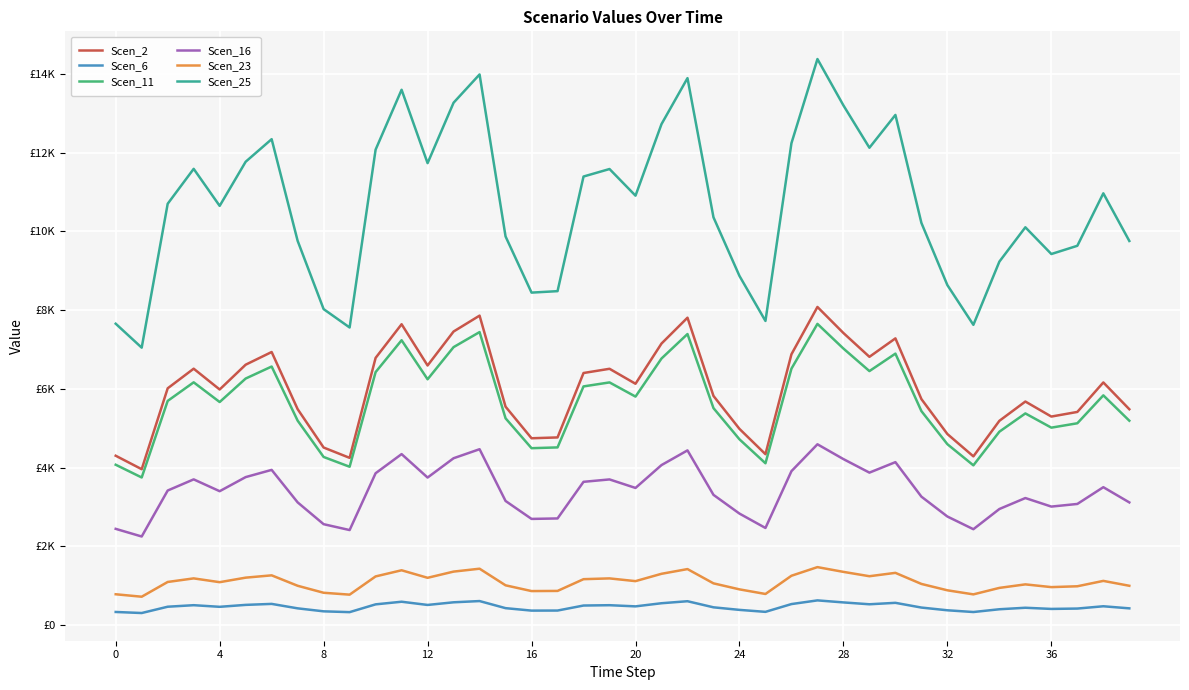

What is the smallest value displayed?

308.5